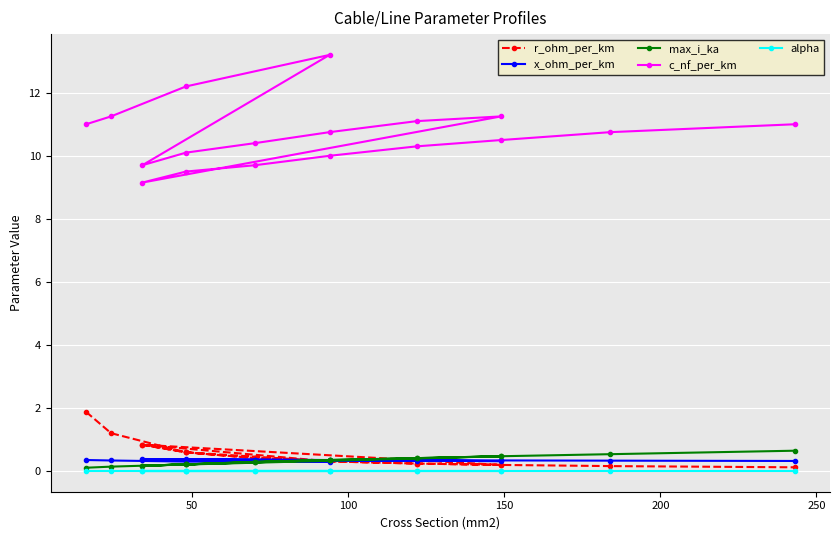

What is the difference between the maximum and minimum values in the r_ohm_per_km series?

1.8